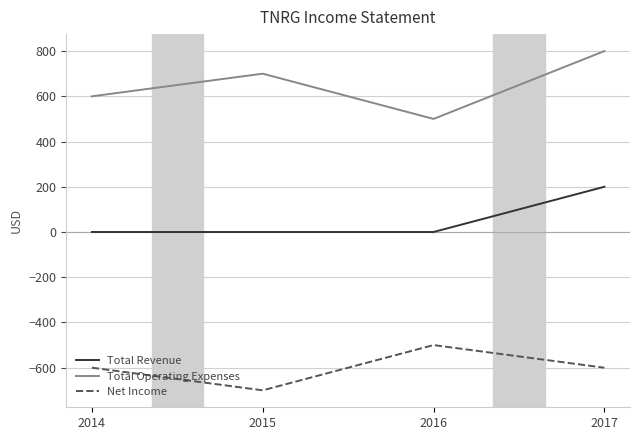

Which category has the highest value across all series?

2017